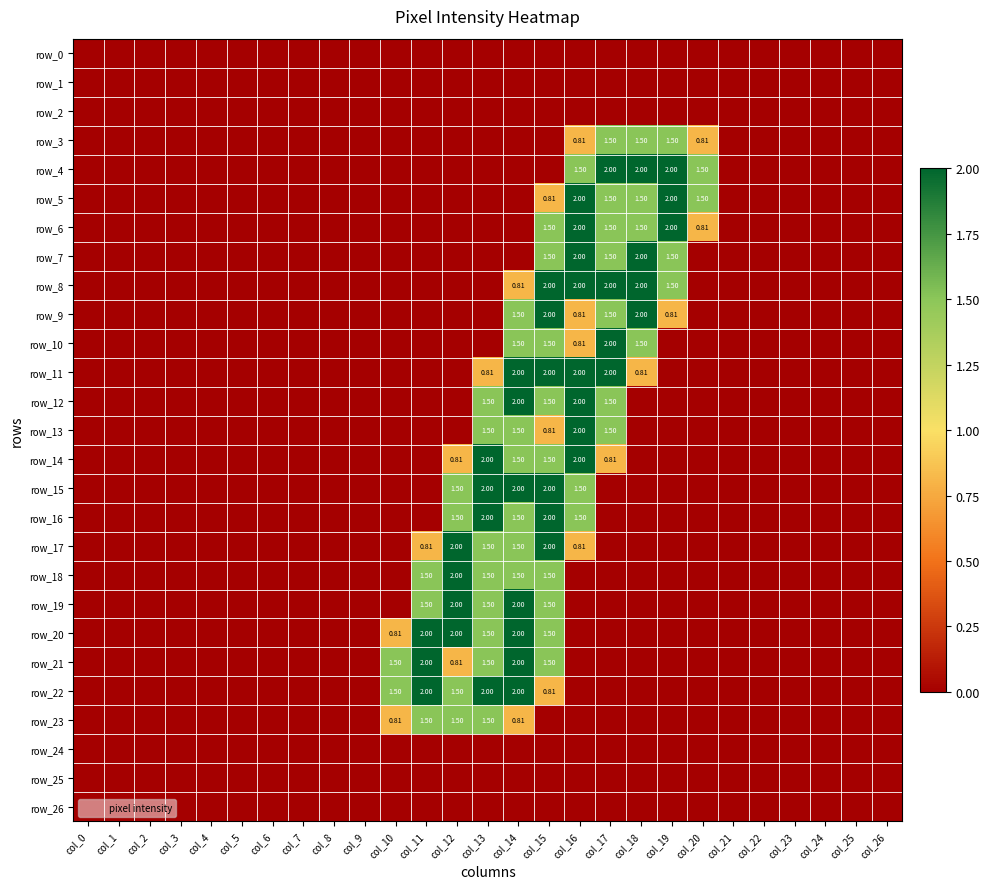

Between col_12 and col_6, which is larger?

col_12